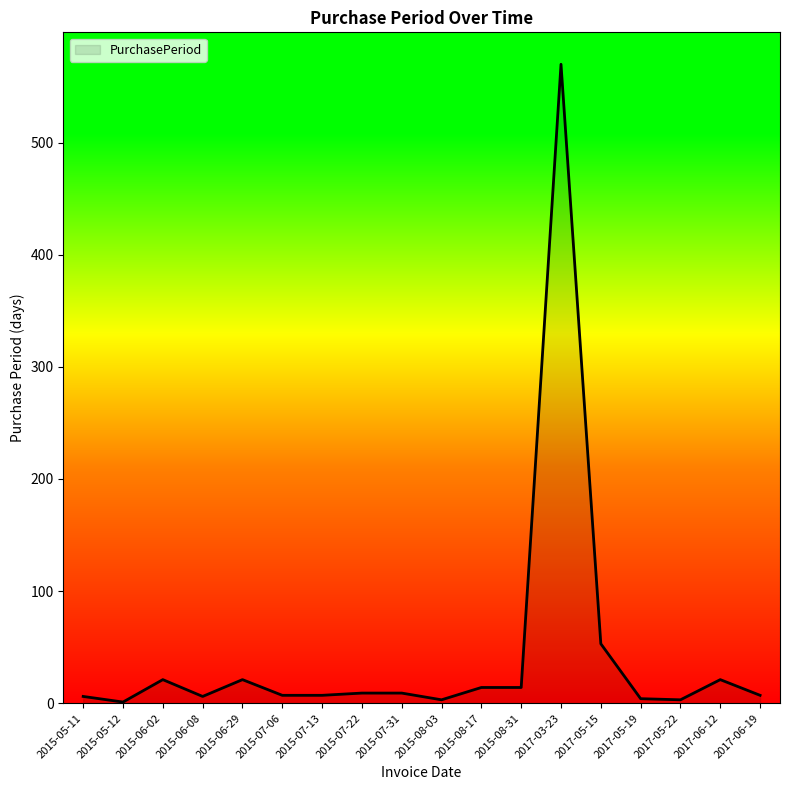

What is the average value?

43